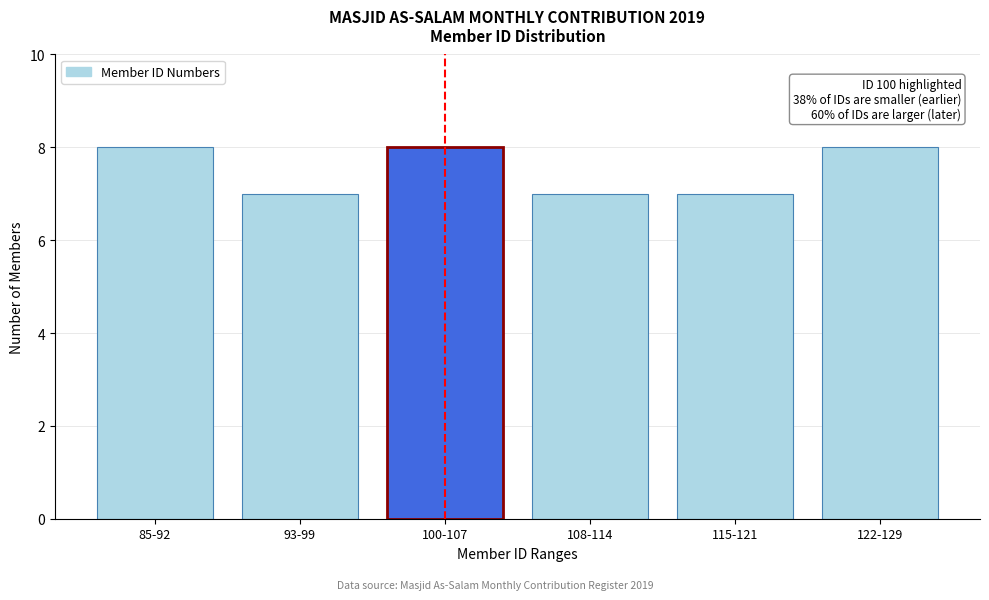

Reading left to right, transcribe all the data shown in this chart.

85-92=8	93-99=7	100-107=8	108-114=7	115-121=7	122-129=8